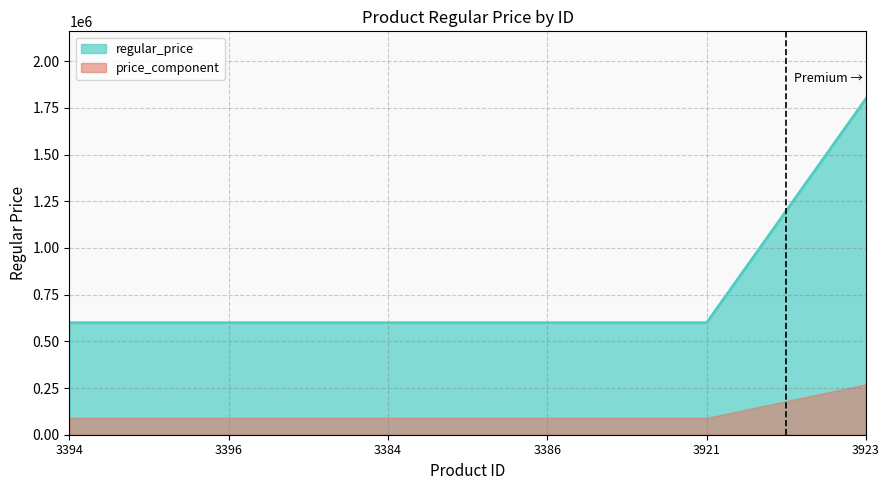

True or false: the data has more than 2 interior local peaks.

False